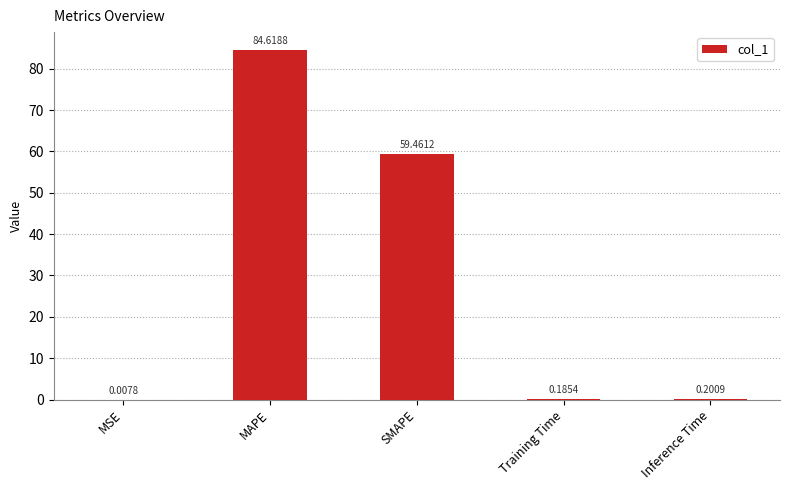

Which label corresponds to the largest value in the chart?

MAPE